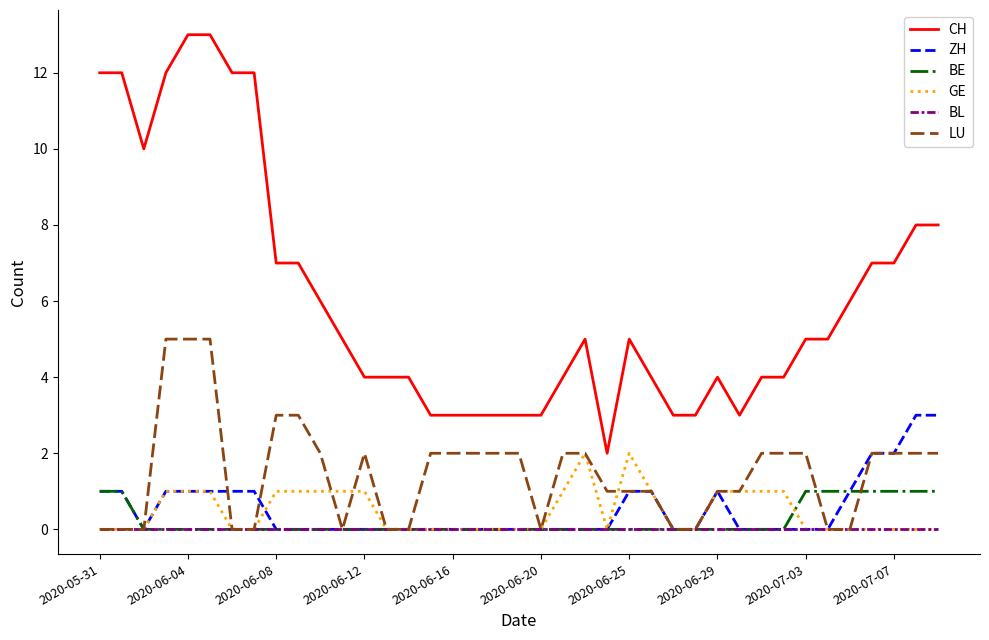

Which series has the largest total across all categories?

CH